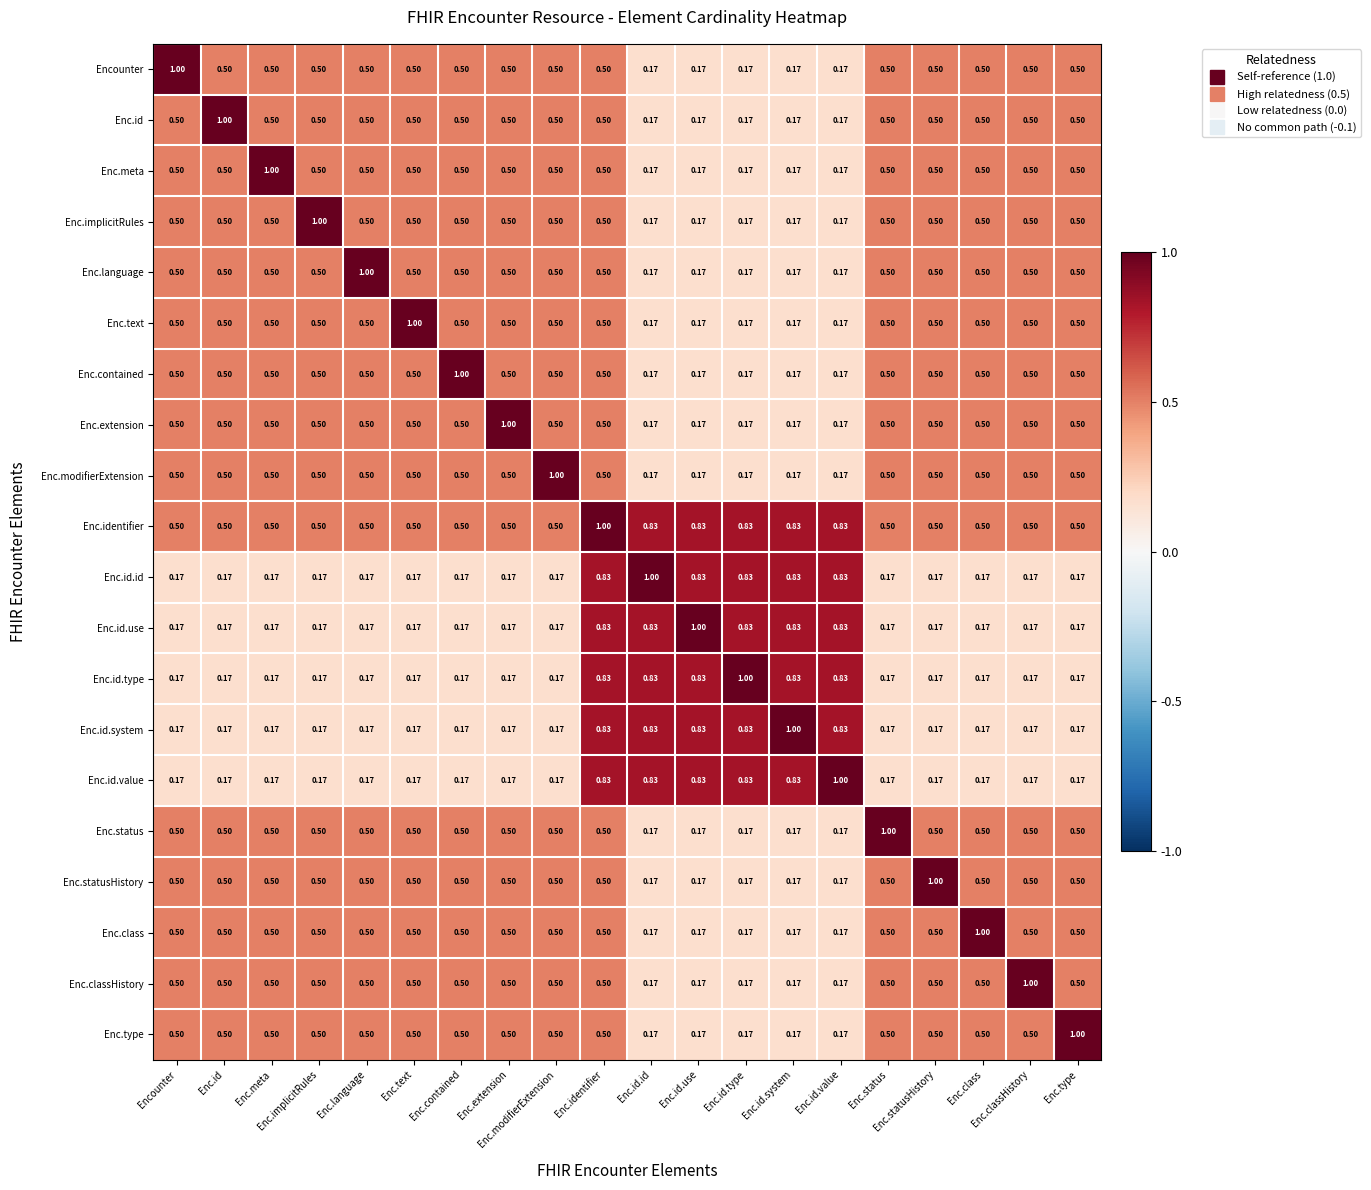

At which category does the chart reach its minimum across all series?

Enc.id.id